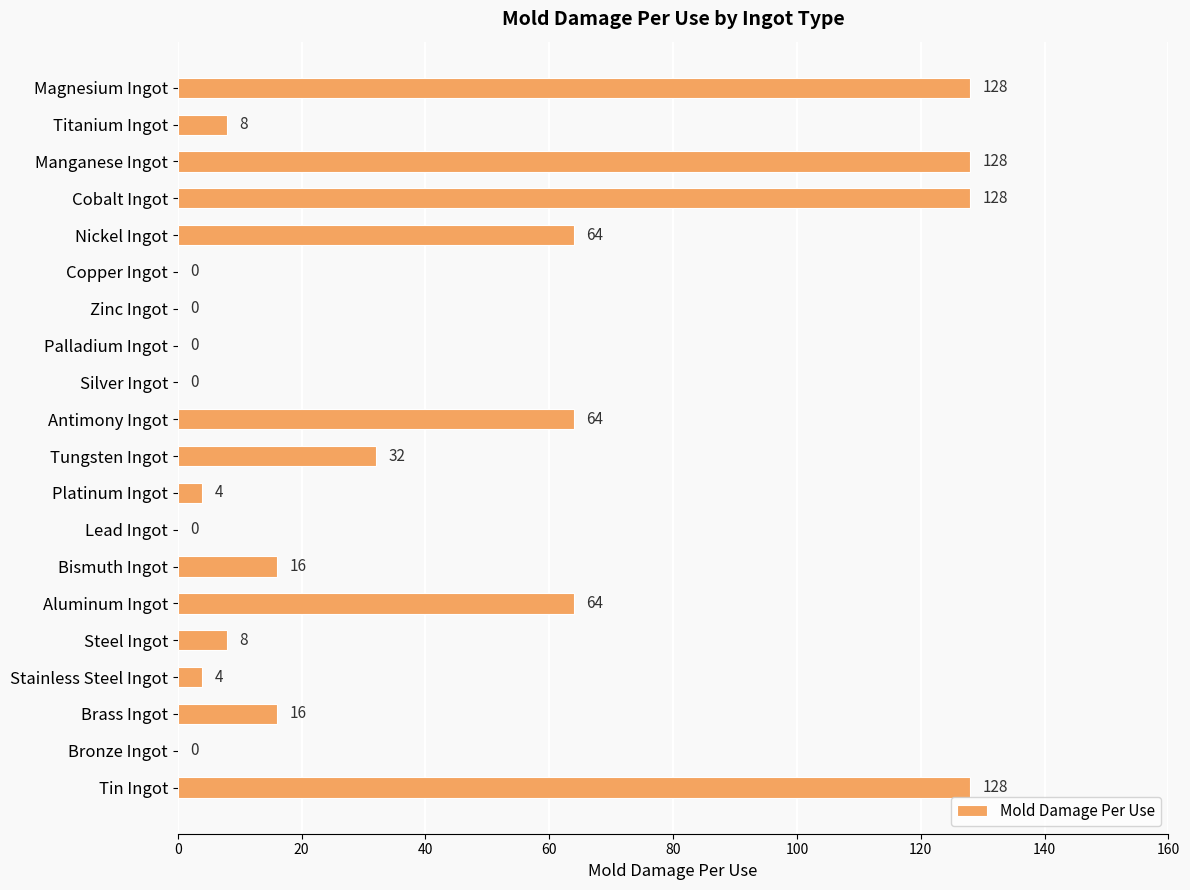

Reading bottom to top, transcribe all the data shown in this chart.

Tin Ingot=128	Bronze Ingot=0	Brass Ingot=16	Stainless Steel Ingot=4	Steel Ingot=8	Aluminum Ingot=64	Bismuth Ingot=16	Lead Ingot=0	Platinum Ingot=4	Tungsten Ingot=32	Antimony Ingot=64	Silver Ingot=0	Palladium Ingot=0	Zinc Ingot=0	Copper Ingot=0	Nickel Ingot=64	Cobalt Ingot=128	Manganese Ingot=128	Titanium Ingot=8	Magnesium Ingot=128